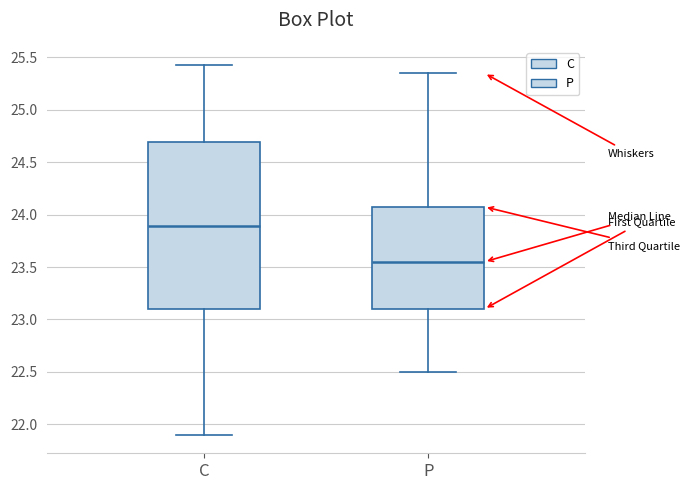

Where does the upper whisker of the box for P end on the y-axis? The values are not printed on the chart, so give them approximately, as read against the axis.

25.35